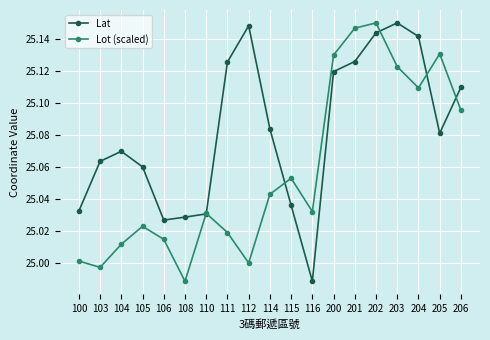

What is the sum of the Lat values at 201 and 103?

50.2